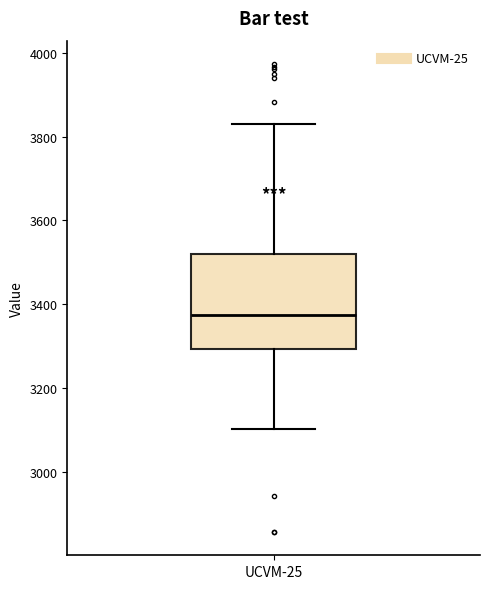

Where does the upper whisker of the box for UCVM-25 end on the y-axis? The values are not printed on the chart, so give them approximately, as read against the axis.

3840